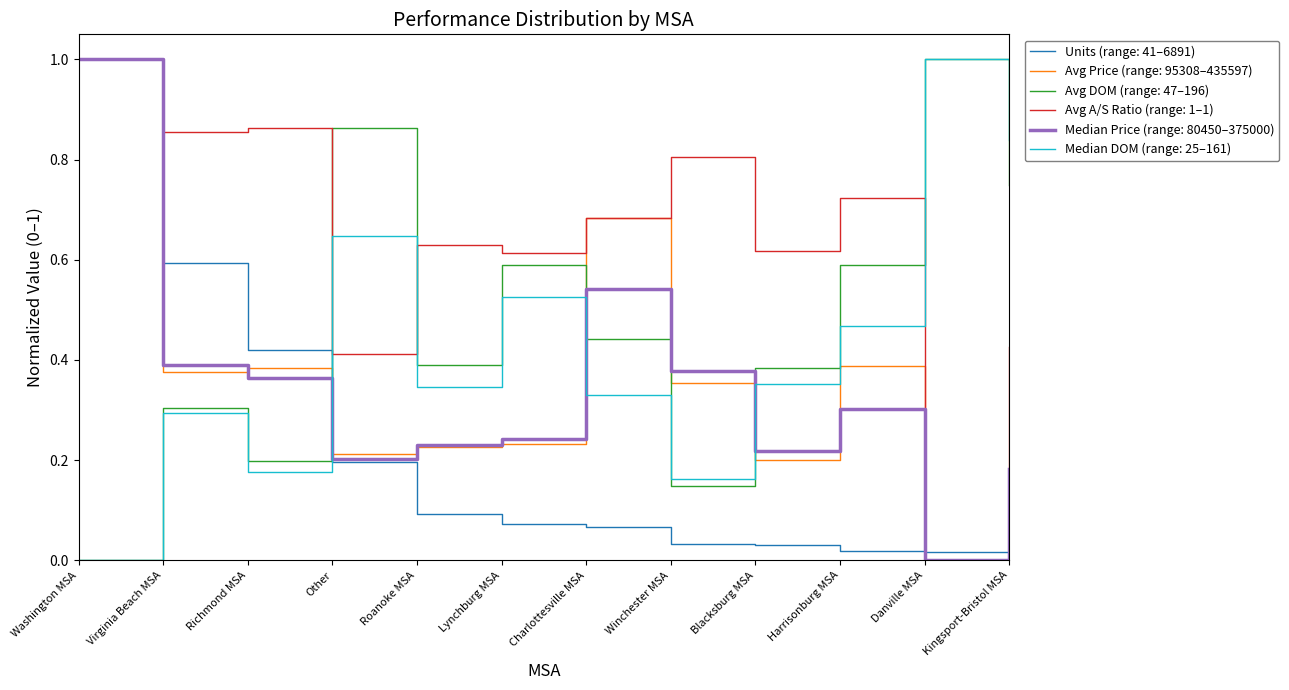

At which category is the sum across all series the highest?

Washington MSA